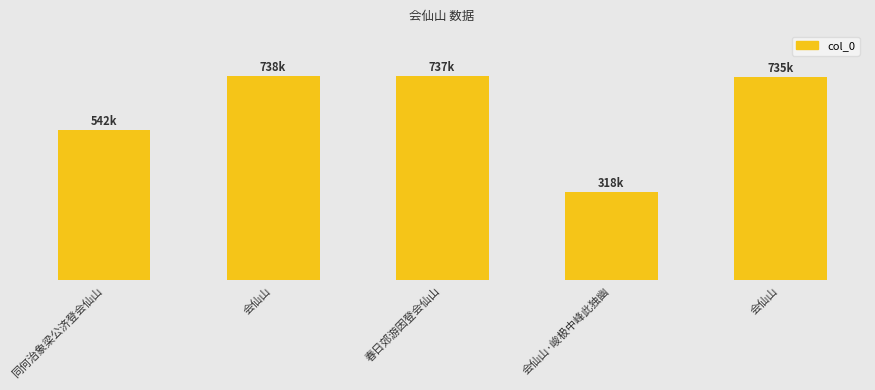

Approximately how many times larger is the value at 会仙山·峻极中峰此独幽 compared to 会仙山?

0.4